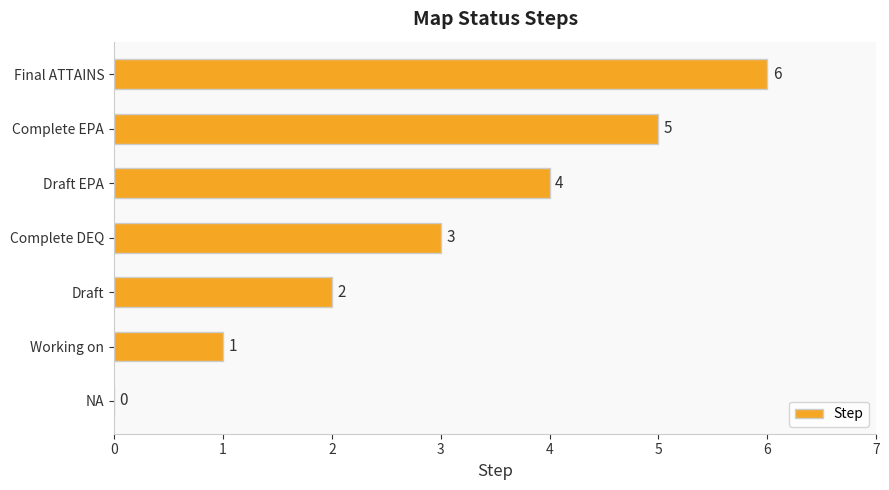

What is the average value?

3